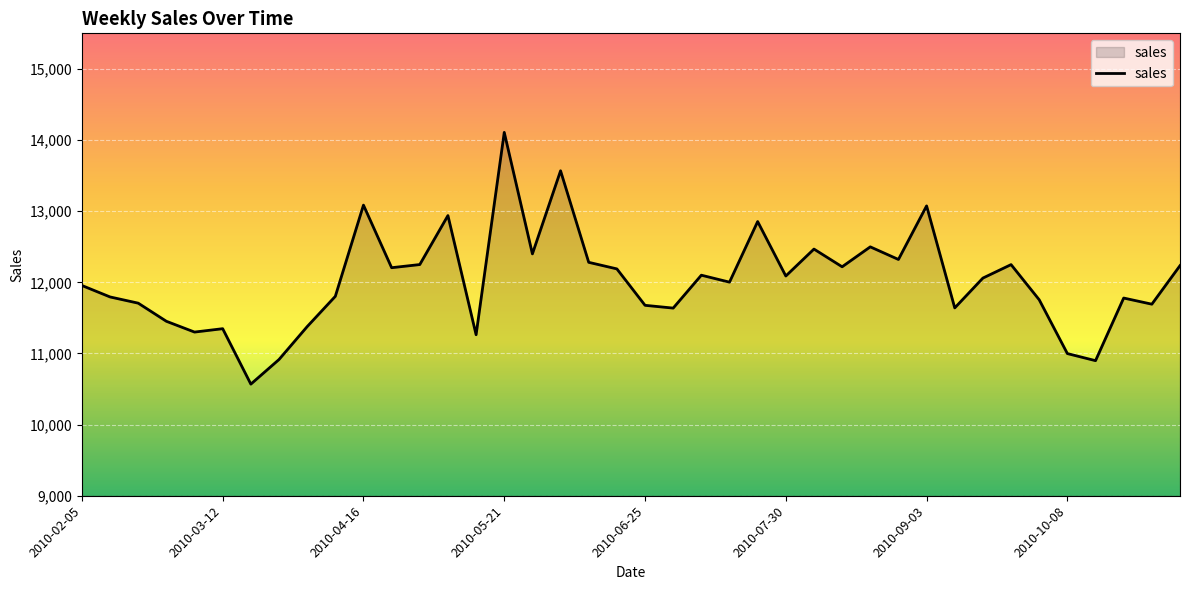

True or false: there are more than 0 points higher than both neighbors.

True